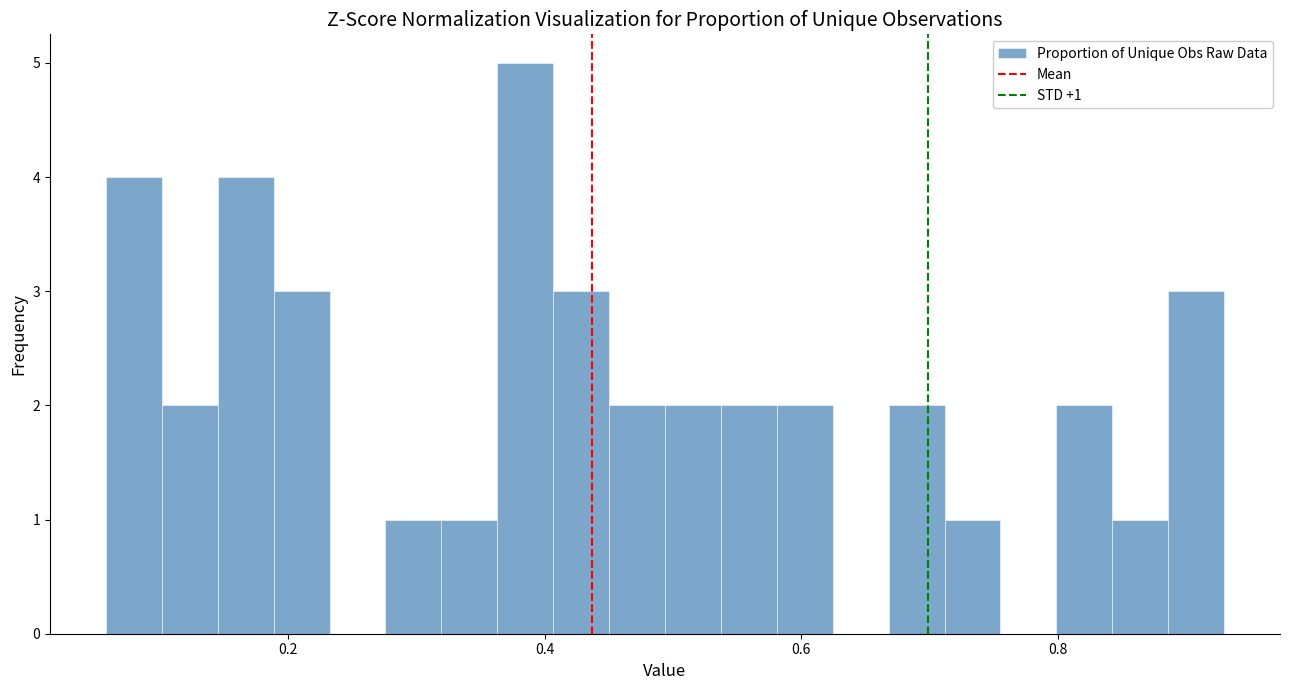

Around what value on the x-axis is the tallest bar? Give the approximate position of its centre, as read against the axis.

0.38